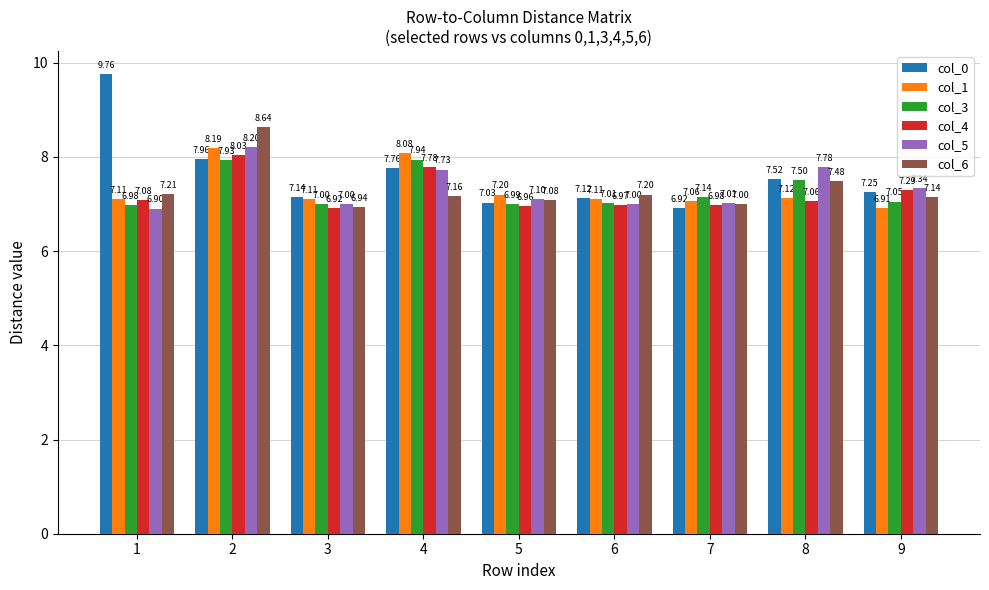

How many groups of bars are there?

9